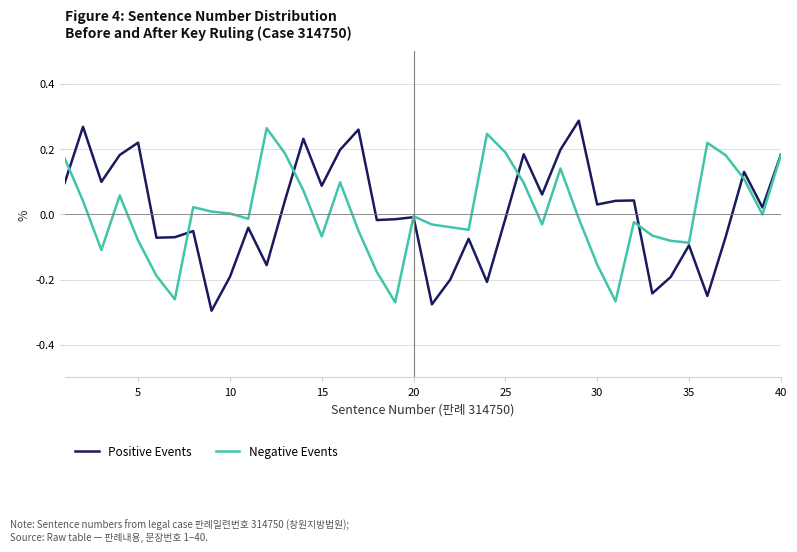

Which series has the widest spread of values?

Positive Events